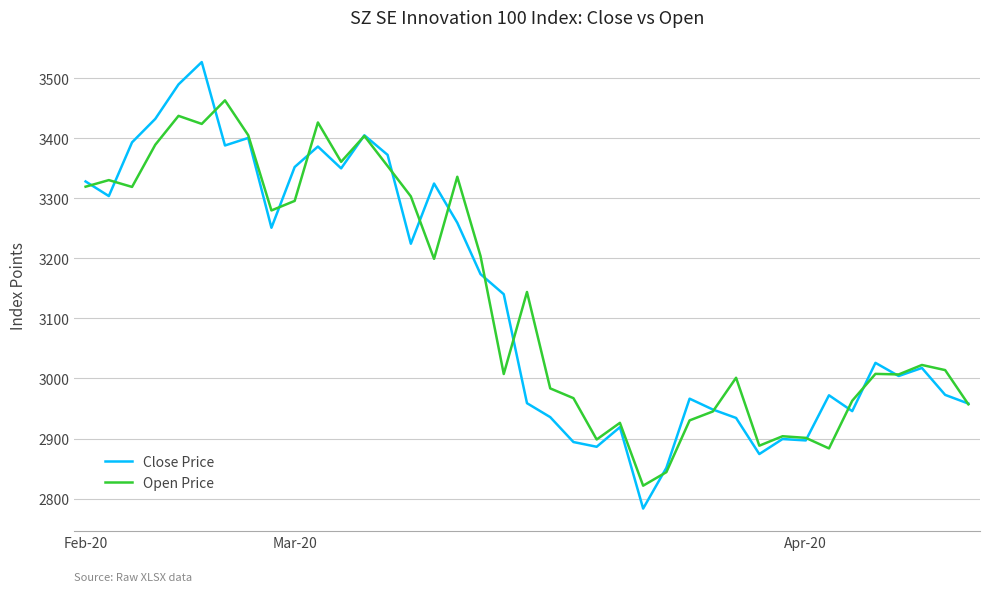

List the series in order of their peak value, highest first.

Close Price, Open Price